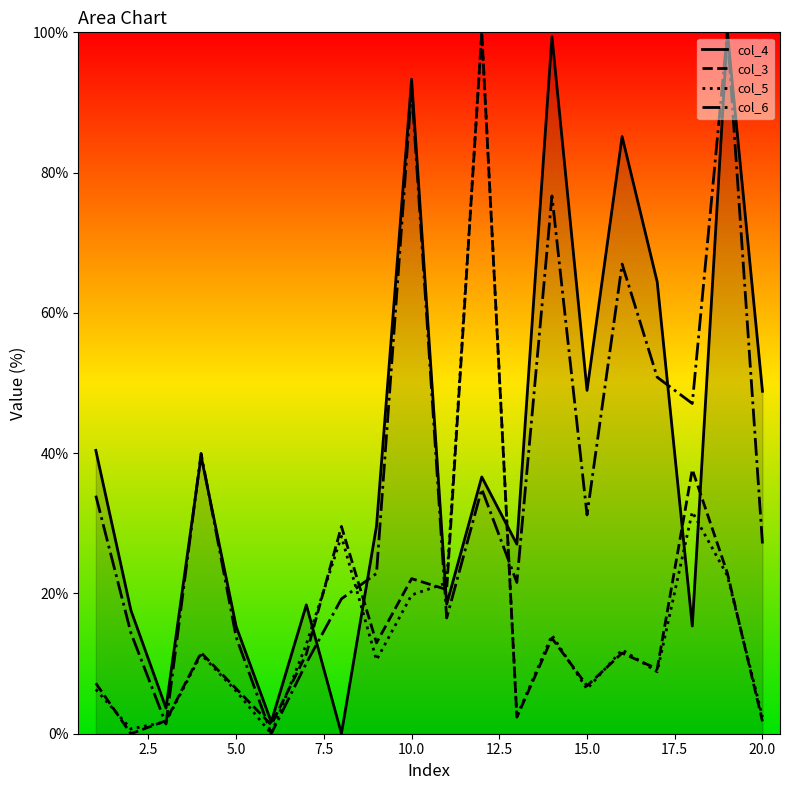

What is the maximum value shown in the chart?

100.0